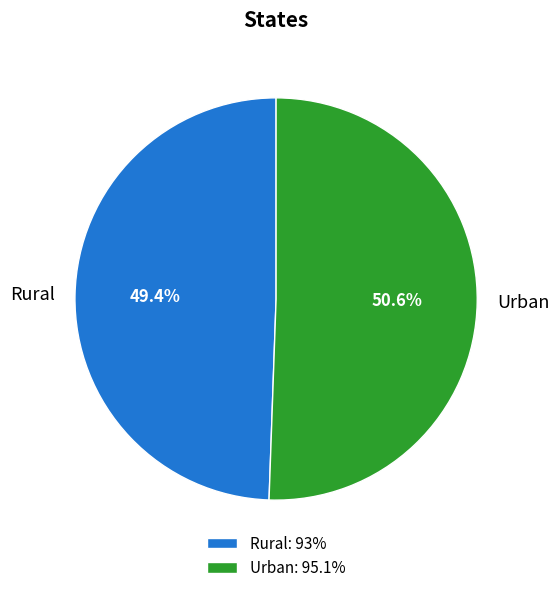

Is it true that Rural is 37% of the pie?

False